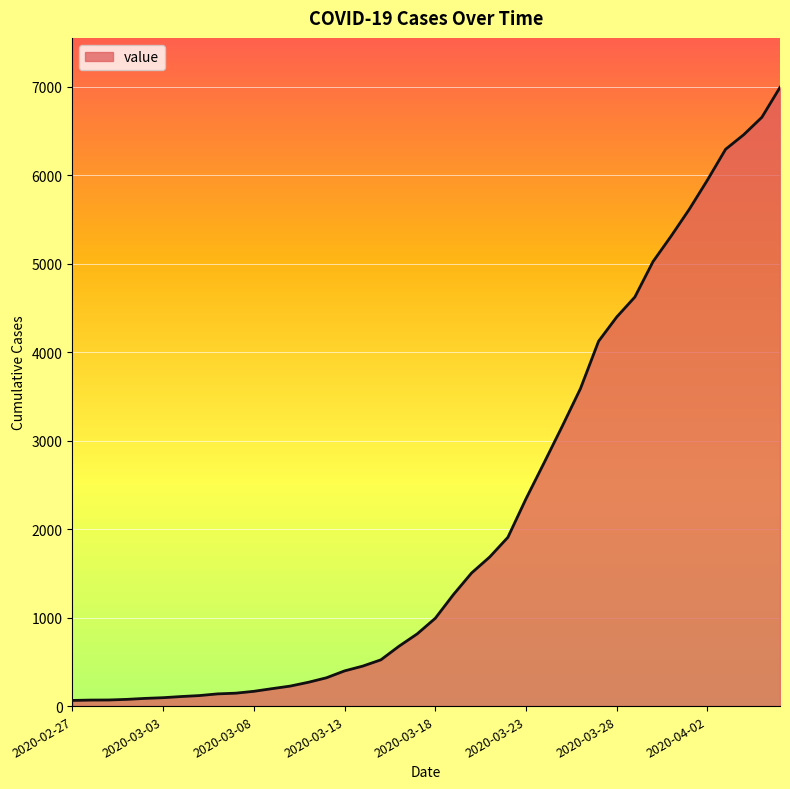

What is the maximum value shown in the chart?

6995